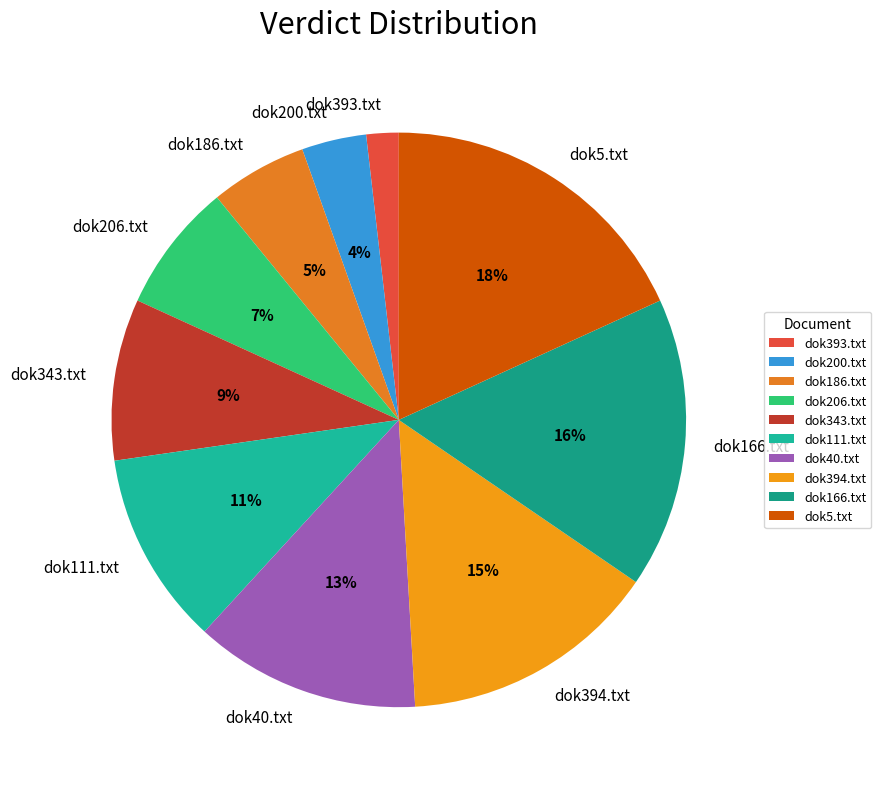

Which category has the smallest portion of the pie?

dok393.txt